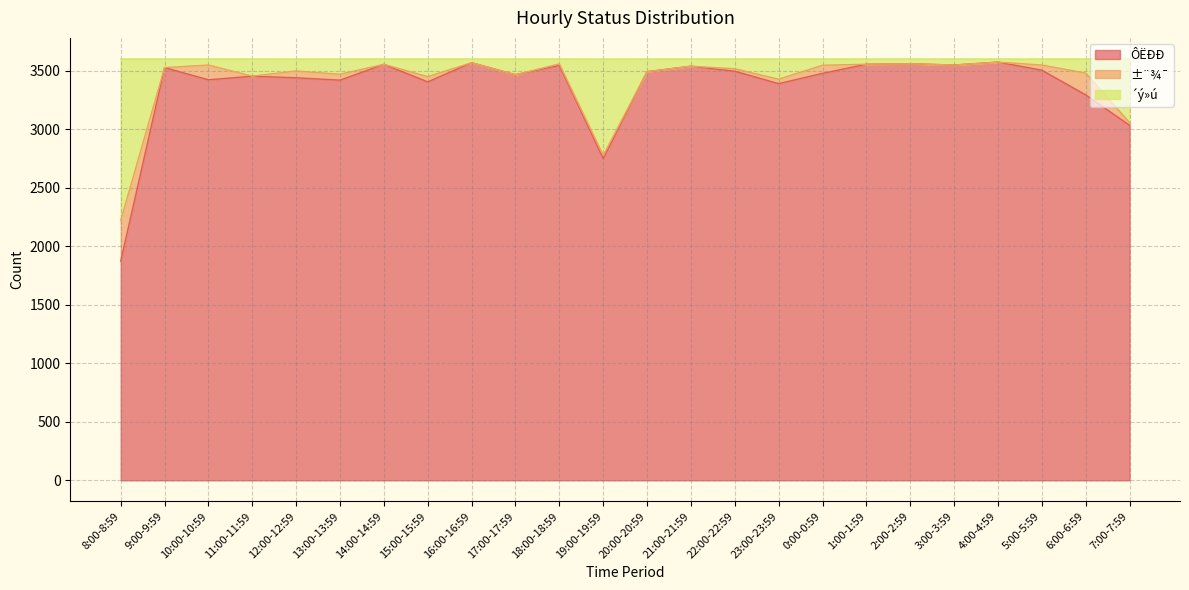

What is the smallest value displayed?

1873